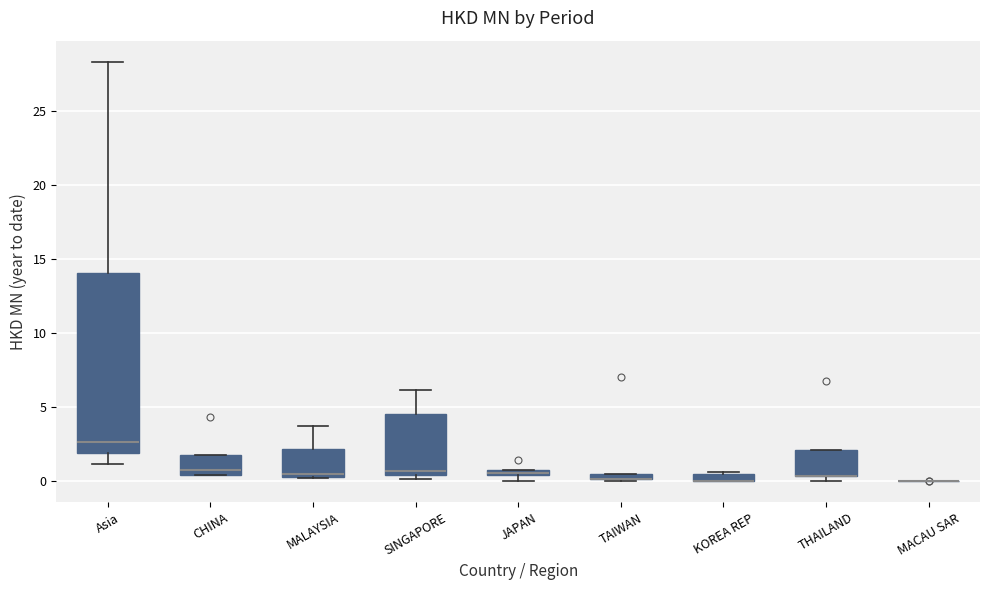

Where does the upper whisker of the box for SINGAPORE end on the y-axis? The values are not printed on the chart, so give them approximately, as read against the axis.

6.0